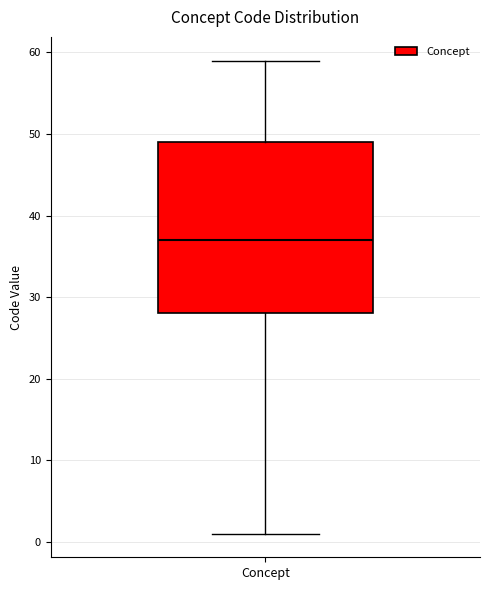

Where does the upper whisker of the box for Concept end on the y-axis? The values are not printed on the chart, so give them approximately, as read against the axis.

59